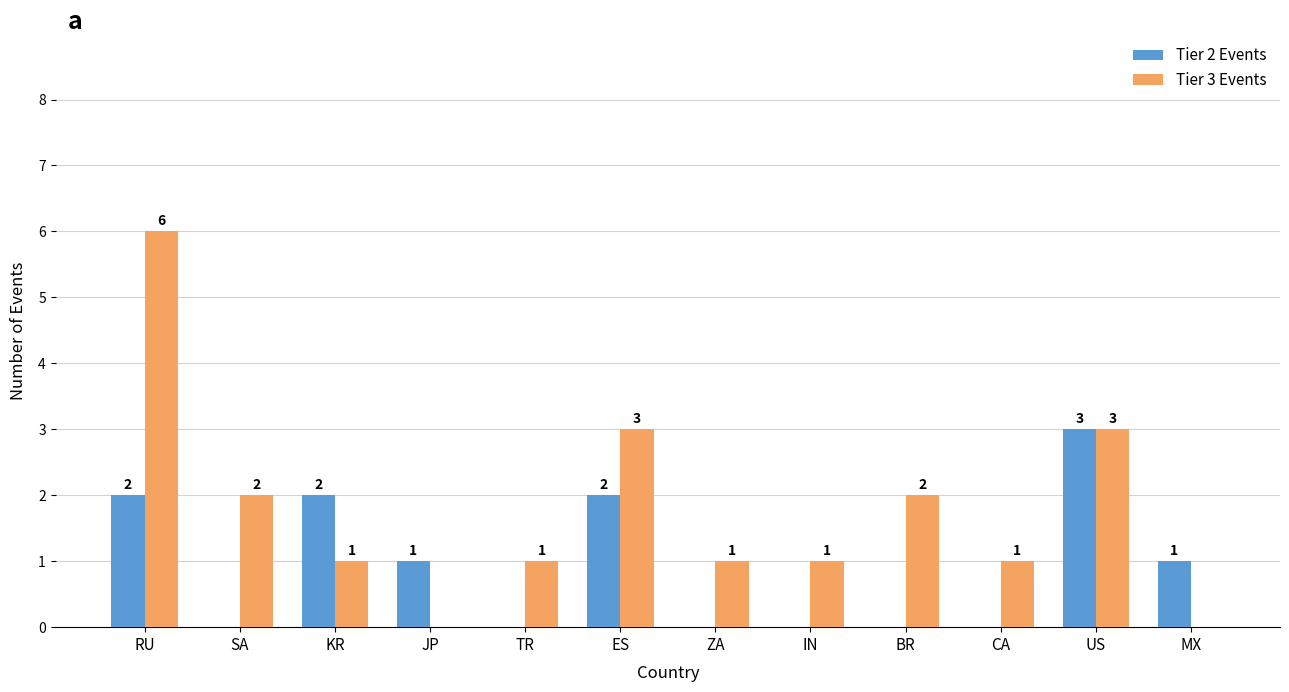

Is the value of Tier 2 Events at KR greater than the value of Tier 3 Events at RU?

No